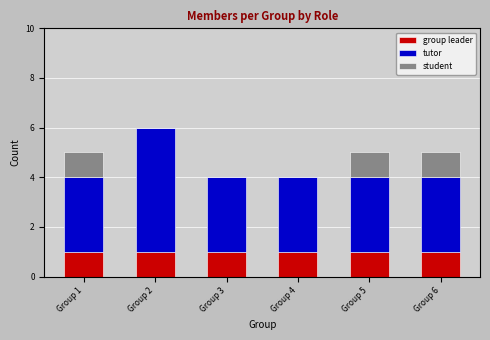

Reading left to right, transcribe the values for group leader.

Group 1=1	Group 2=1	Group 3=1	Group 4=1	Group 5=1	Group 6=1